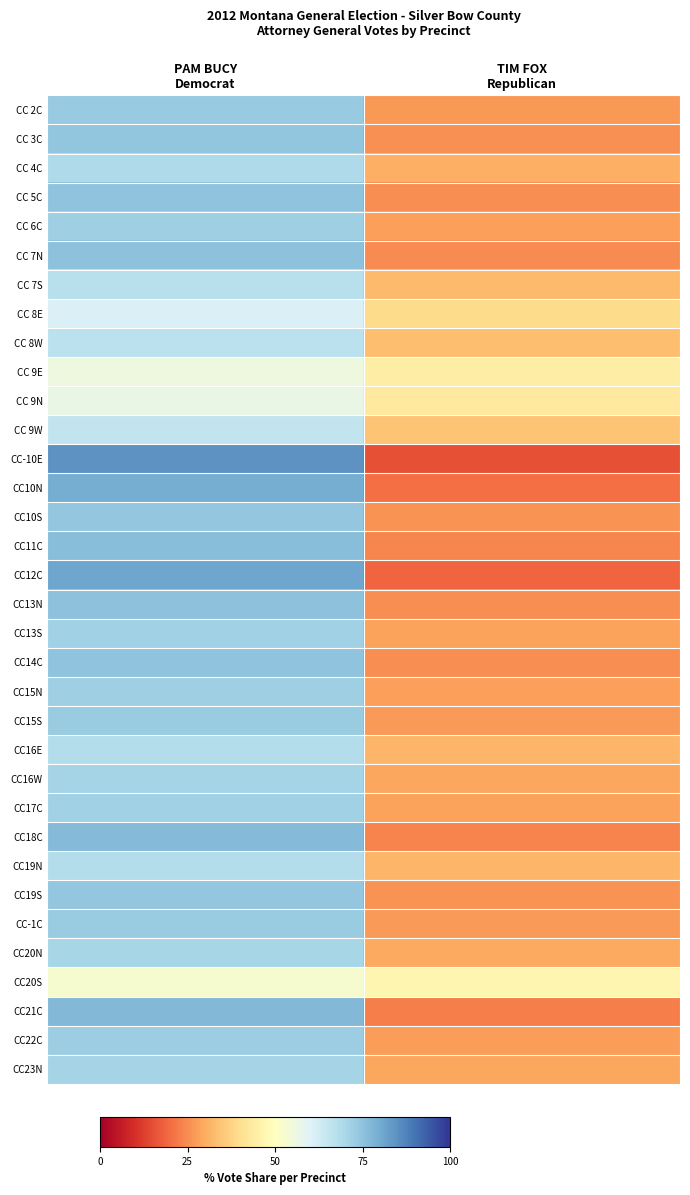

At which category is the sum across all series the highest?

PAM BUCY
Democrat